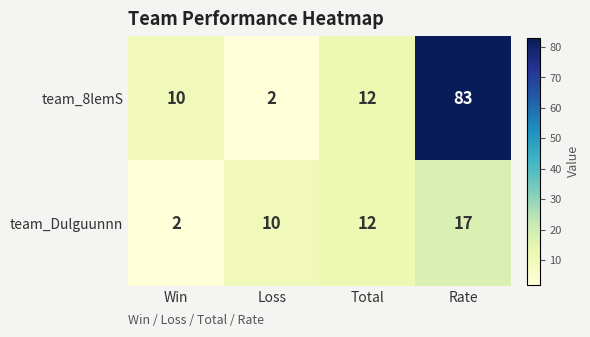

Read the team_Dulguunnn value at Total, to the nearest 5.

10